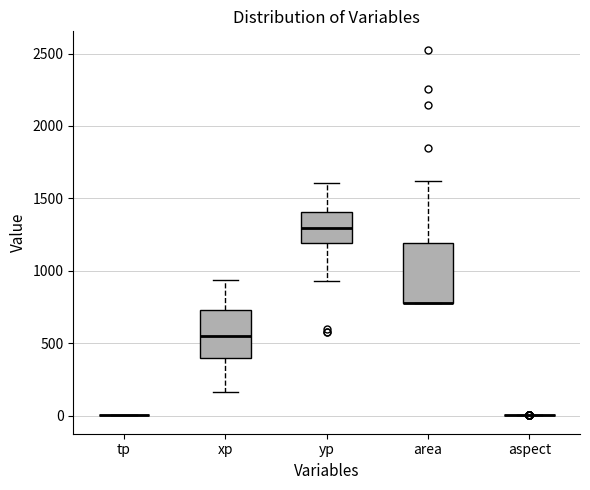

Reading left to right, read every box against the y-axis: the position of its median line, the range the box covers, and the ends of its whiskers. The values are not printed on the chart, so give them approximately, as read against the axis.

tp: box collapsed to a line at 0, whiskers 0 to 0
xp: median 550, box 400 to 750, whiskers 150 to 950
yp: median 1300, box 1200 to 1400, whiskers 950 to 1600
area: median 800 (drawn on the box's lower edge), box 800 to 1200, whiskers 800 to 1600
aspect: box collapsed to a line at 0, whiskers 0 to 0